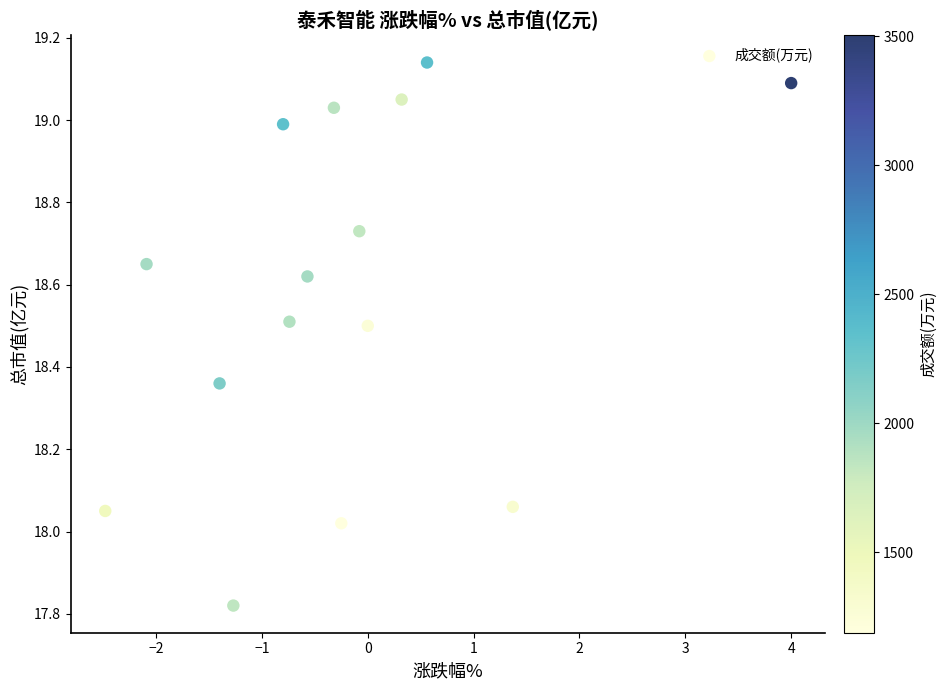

What is the range of X values (max minus min)?

6.5